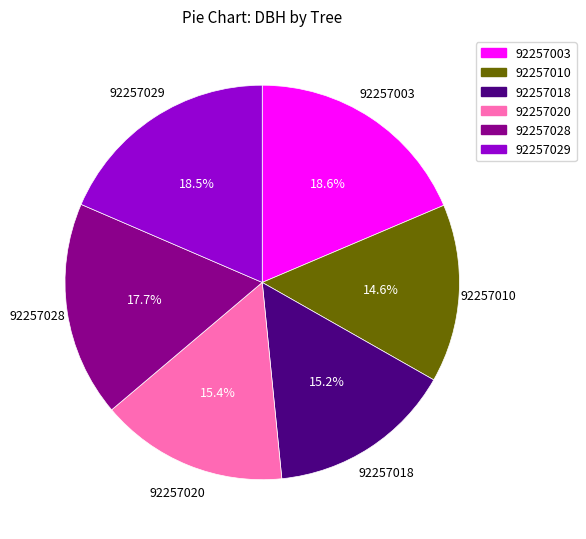

True or false: 92257028 accounts for 23% of the total.

False